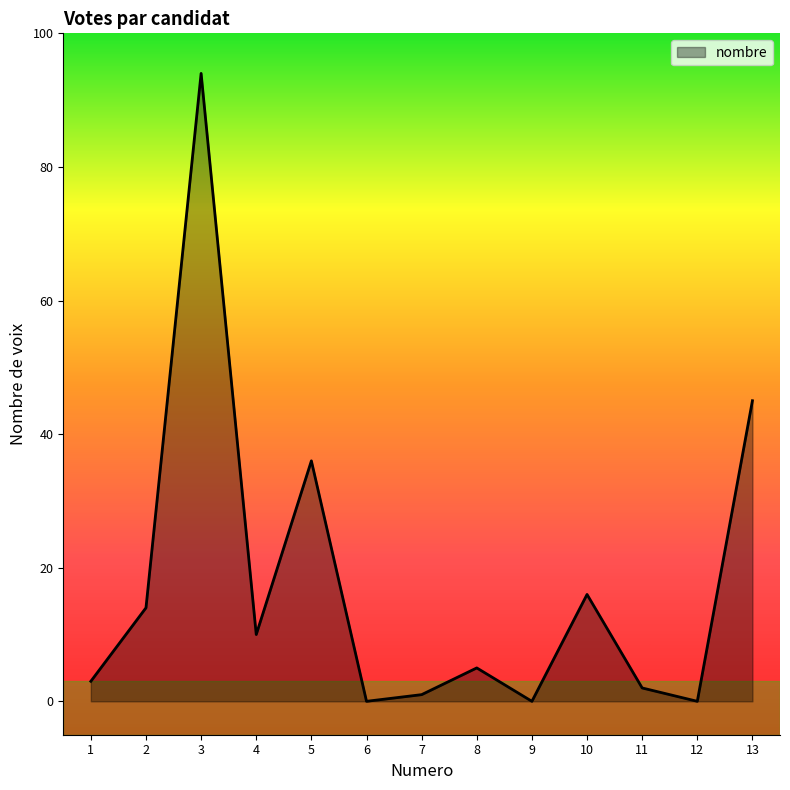

What is the difference between the values at 13 and 1?

42